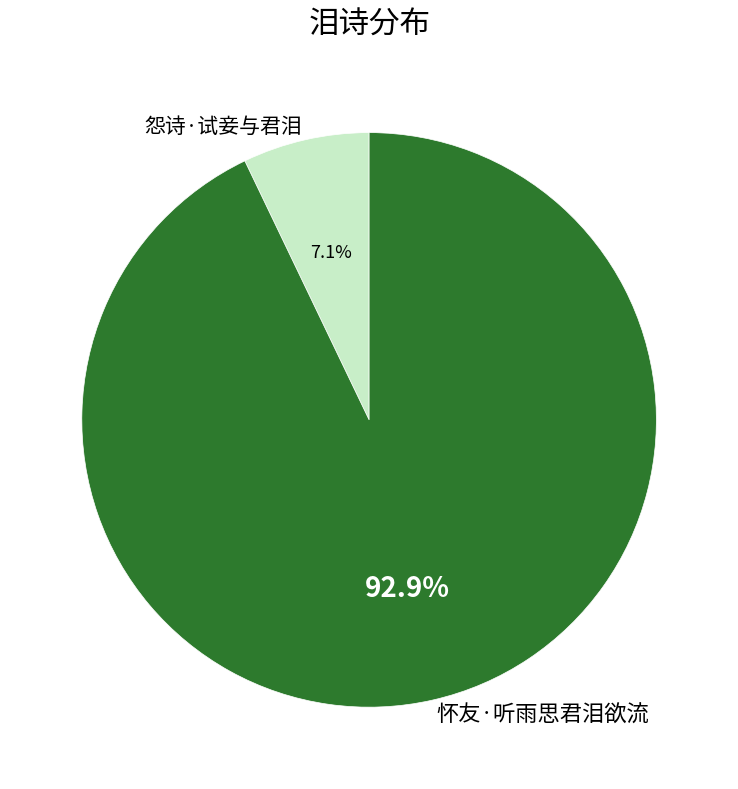

How many segments does this pie chart have?

2